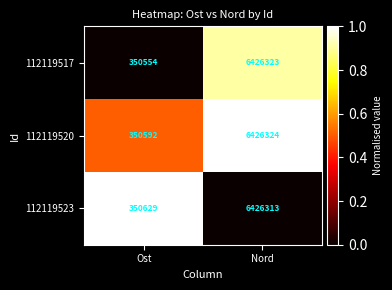

The value of 112119523 at Ost is 350629. True or false?

True